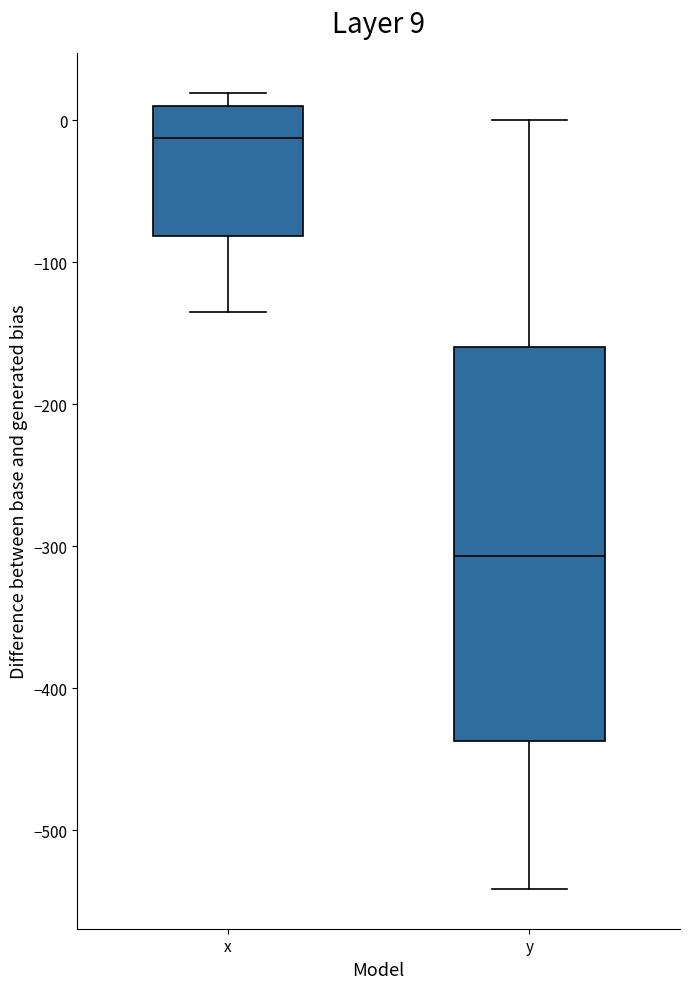

Comparing the boxes themselves (not the whiskers), which one is the tallest?

y